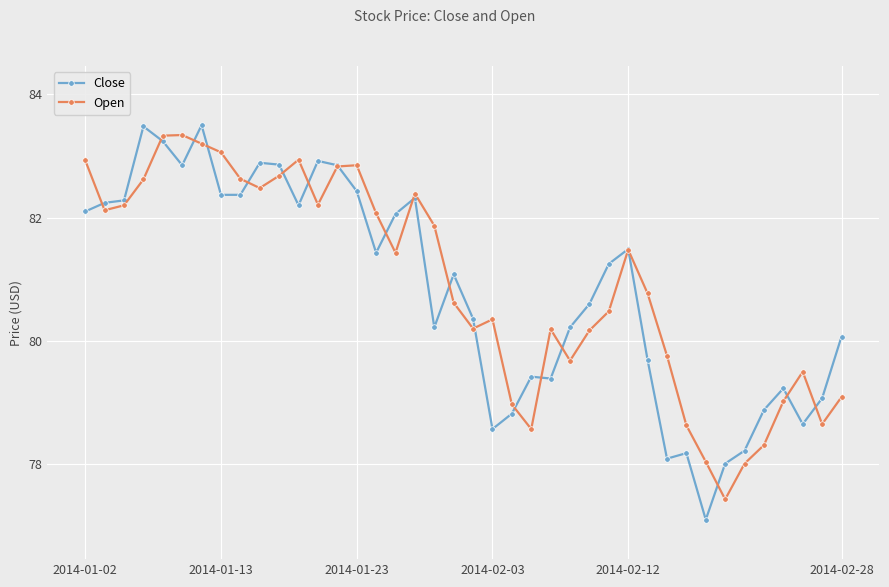

List the series in order of their overall mean, lowest first.

Close, Open